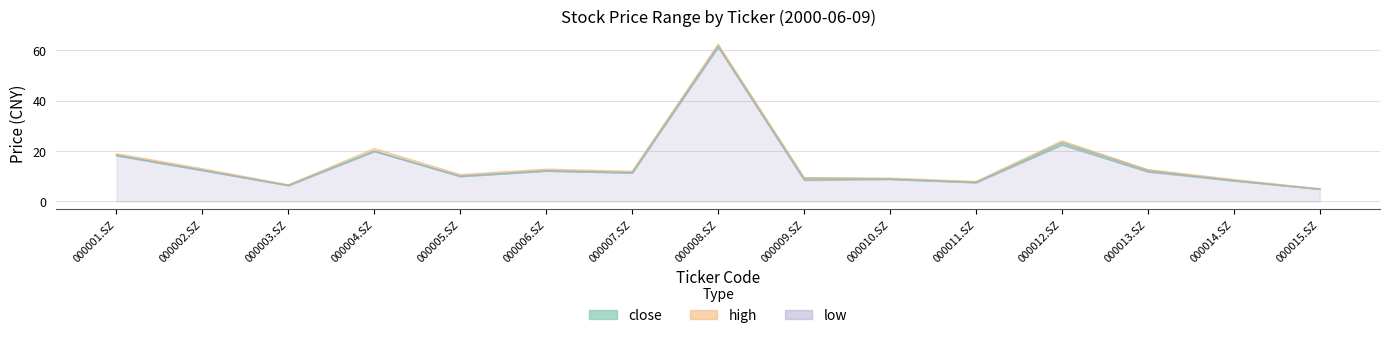

Where does the low series first go above 11?

000001.SZ